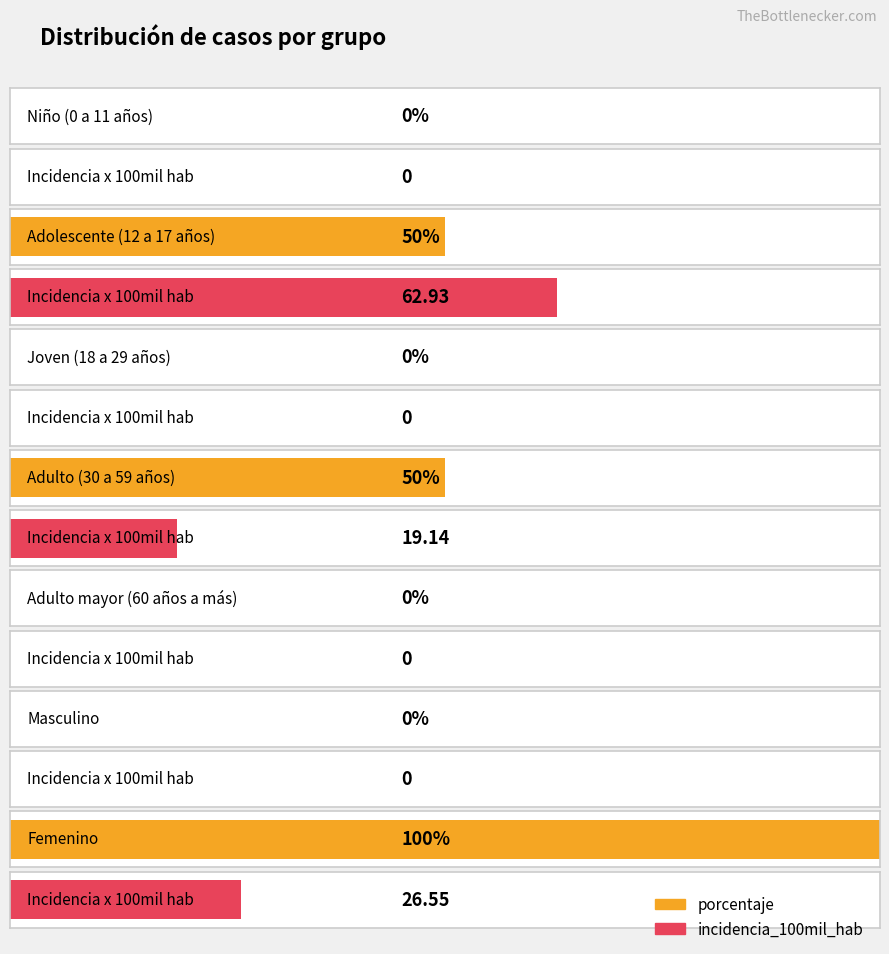

How many values in the porcentaje series exceed 0?

3